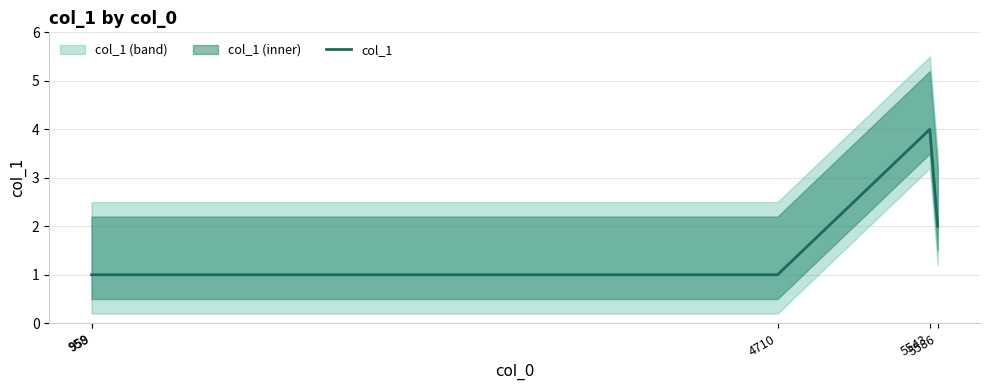

Reading left to right, transcribe all the data shown in this chart.

1	1	1	4	2